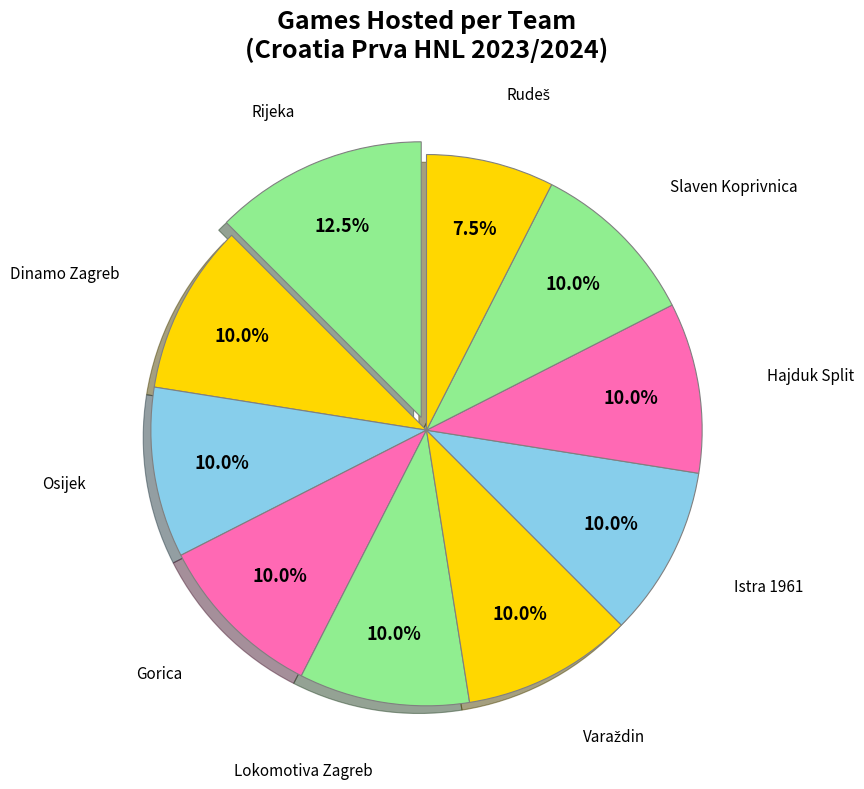

Count the number of slices in the pie.

10